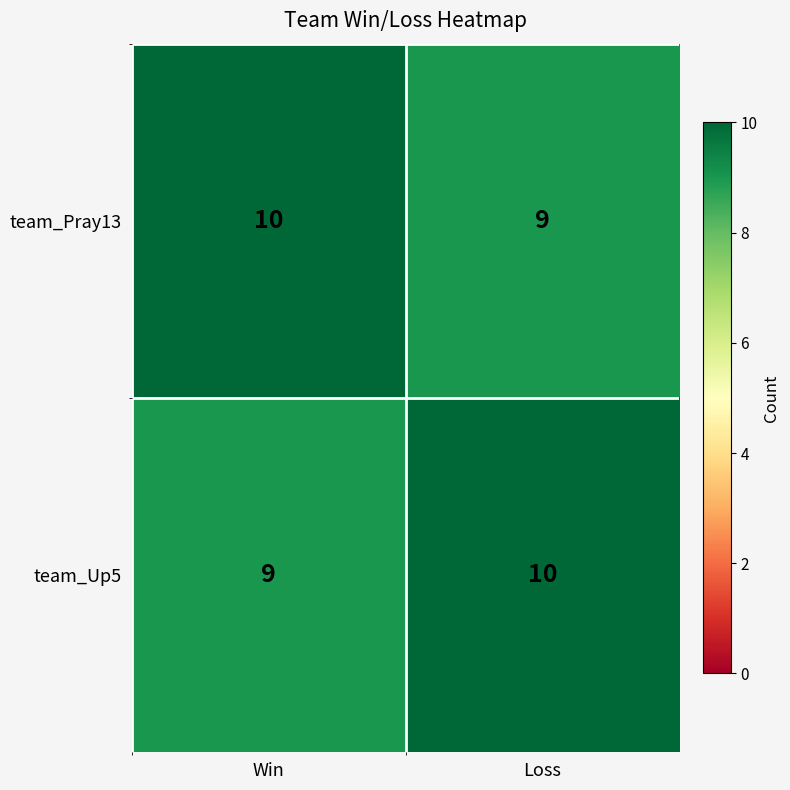

Read the team_Up5 value at Loss.

10